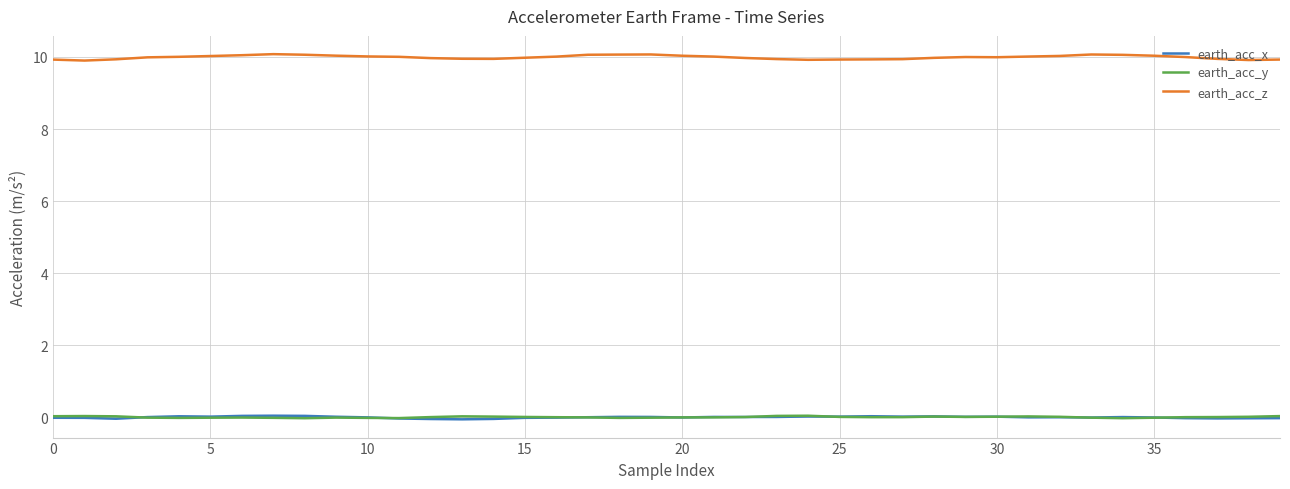

Which series has the largest total across all categories?

earth_acc_z